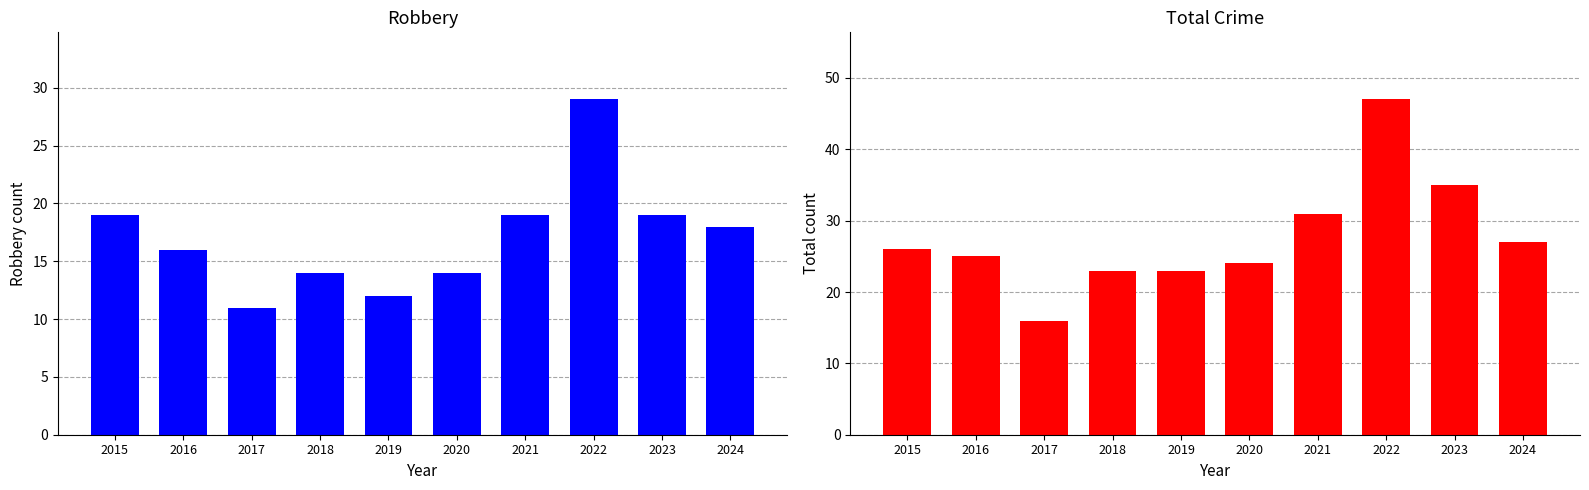

Are the bars horizontal?

No